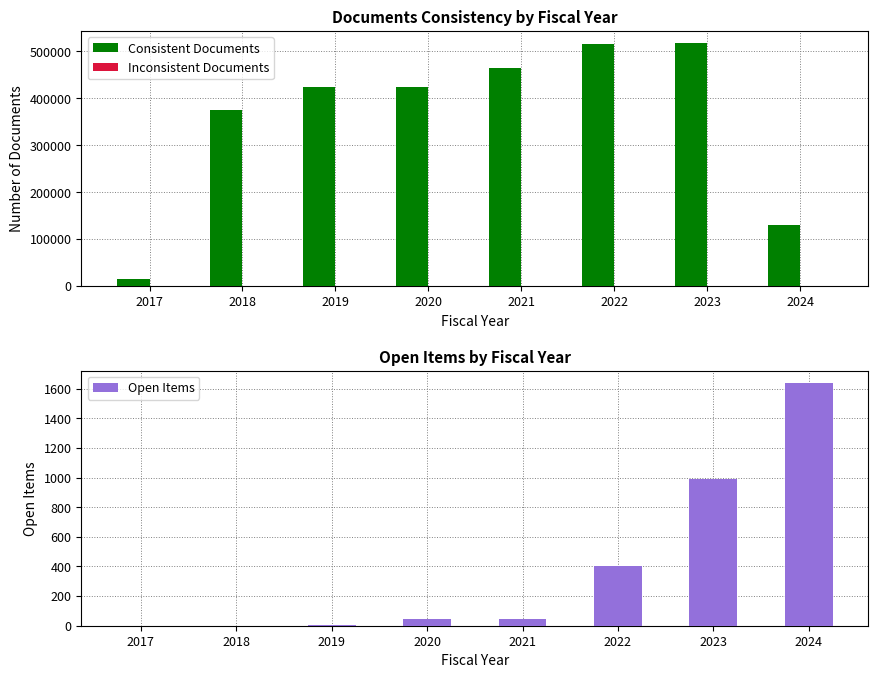

What is the sum of the Inconsistent Documents values at 2021 and 2020?

4